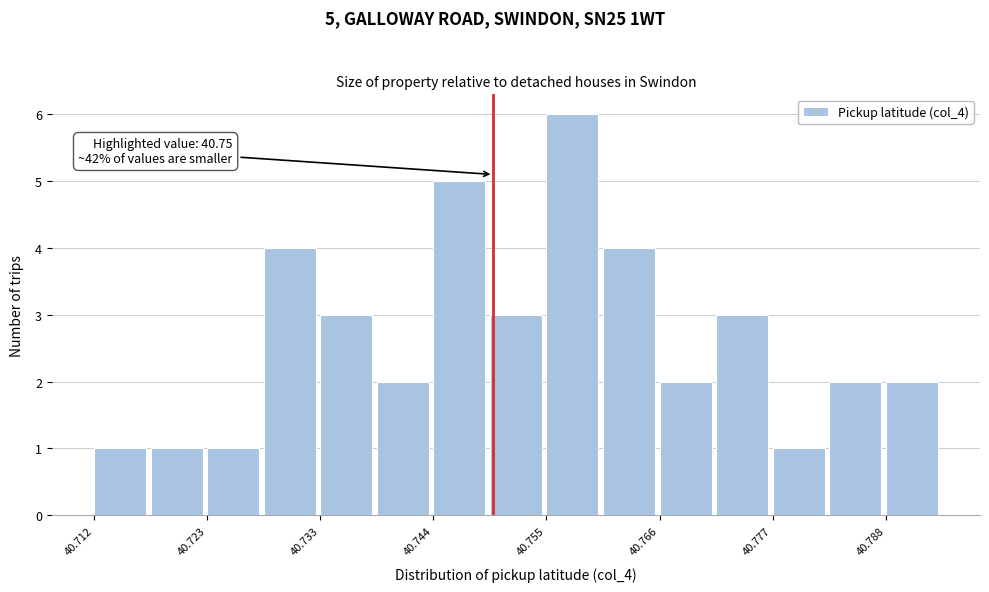

Around what value on the x-axis is the tallest bar? Give the approximate position of its centre, as read against the axis.

40.758